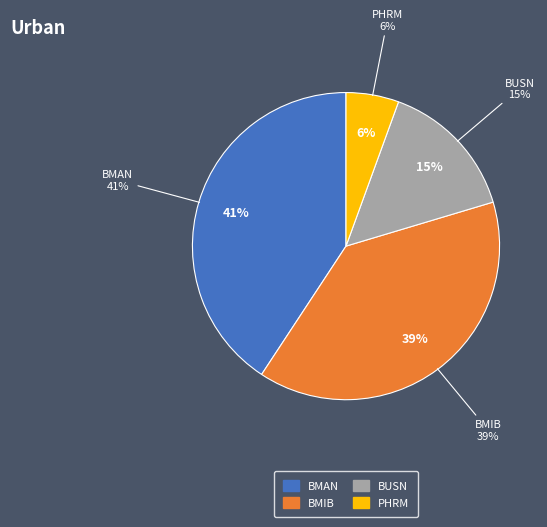

Count the number of slices in the pie.

4